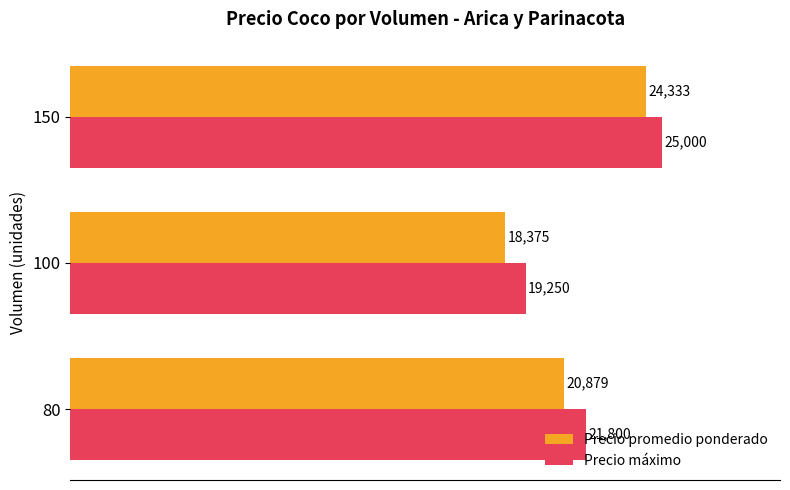

Is the value of Precio promedio ponderado at 80 greater than the value of Precio máximo at 150?

No